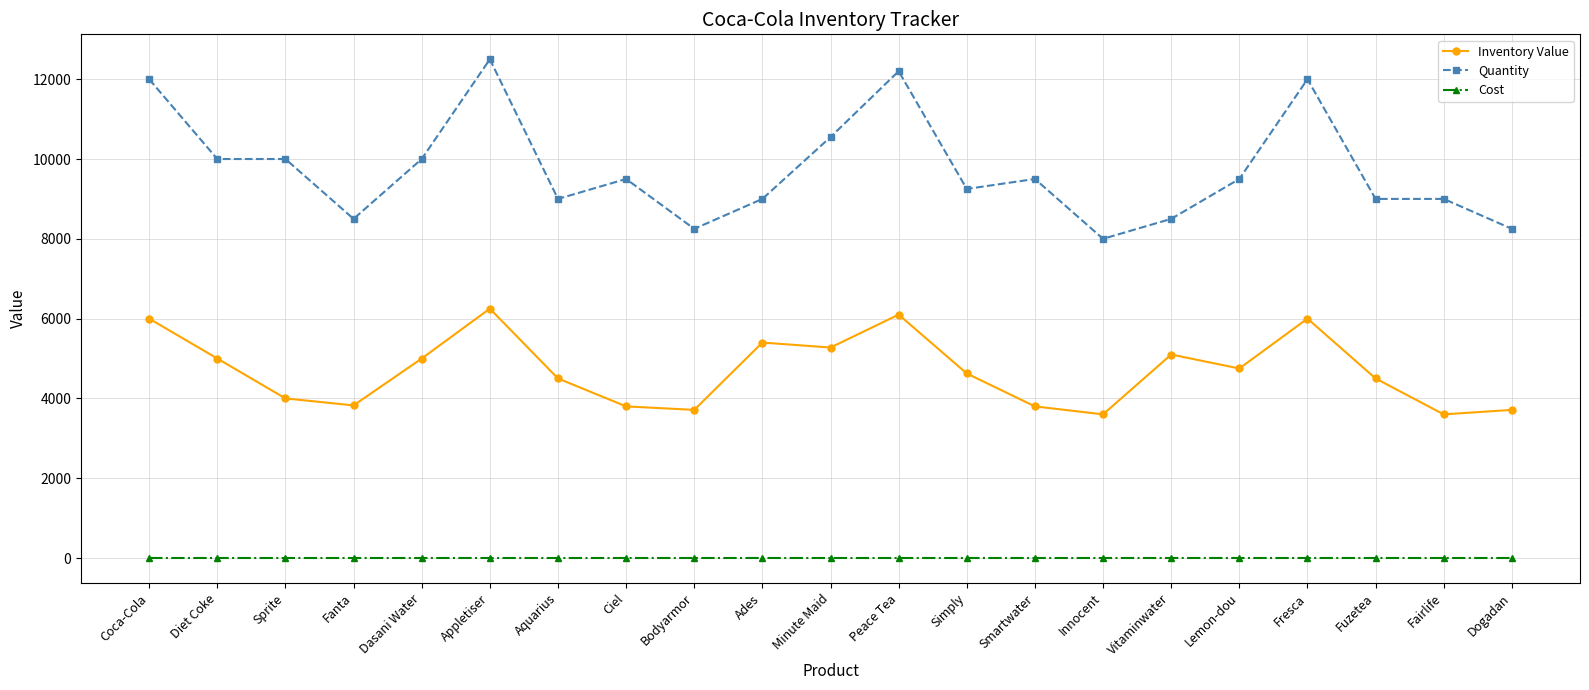

Which series has the largest total across all categories?

Quantity